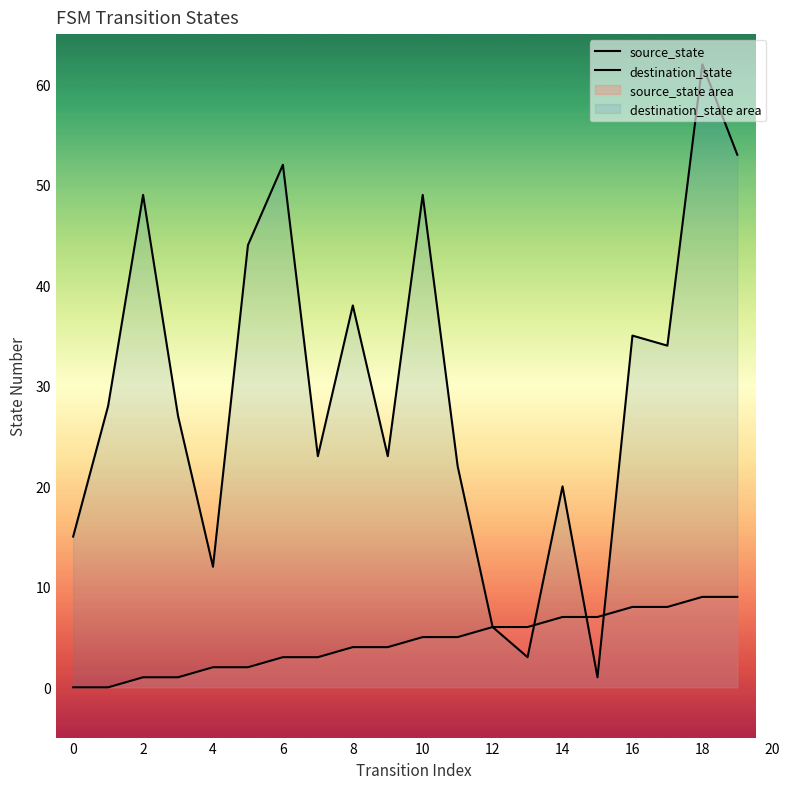

Reading left to right, transcribe all the data shown in this chart.

source_state: 0	0	1	1	2	2	3	3	4	4	5	5	6	6	7	7	8	8	9	9
destination_state: 15	28	49	27	12	44	52	23	38	23	49	22	6	3	20	1	35	34	62	53